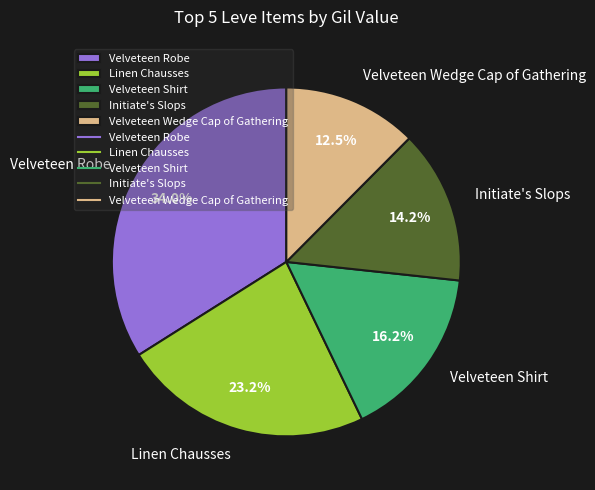

Rank the categories by value from highest to lowest.

Velveteen Robe, Linen Chausses, Velveteen Shirt, Initiate's Slops, Velveteen Wedge Cap of Gathering